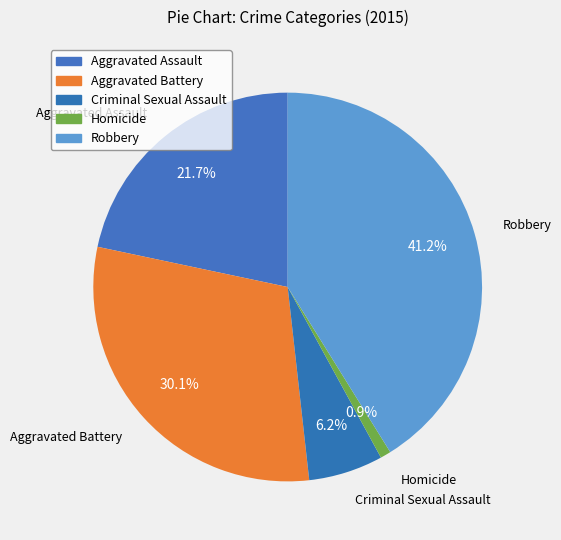

How many slices are in this pie chart?

5